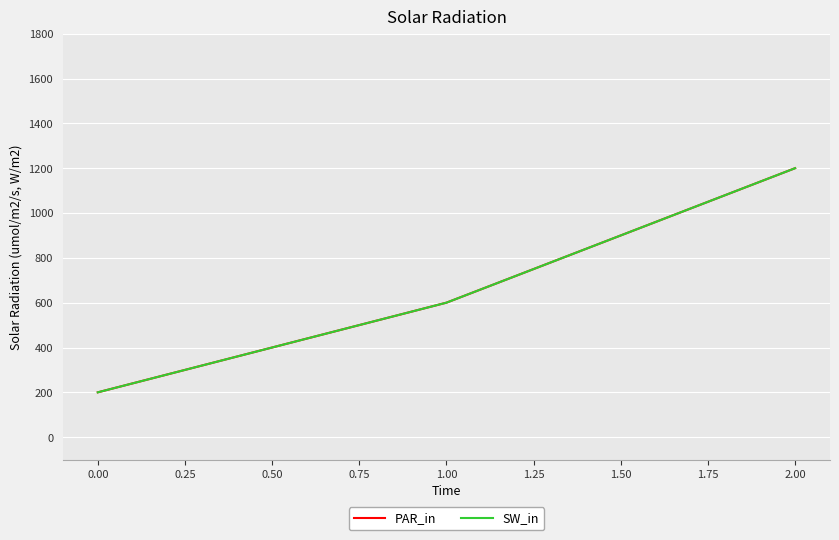

What are all the series names shown in the legend?

PAR_in, SW_in